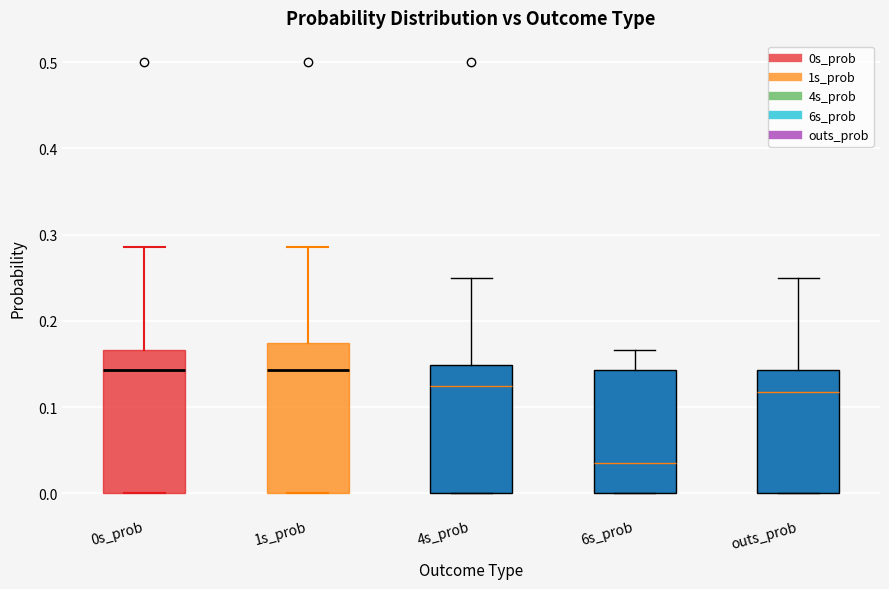

Where does the upper whisker of the box for 1s_prob end on the y-axis? The values are not printed on the chart, so give them approximately, as read against the axis.

0.29